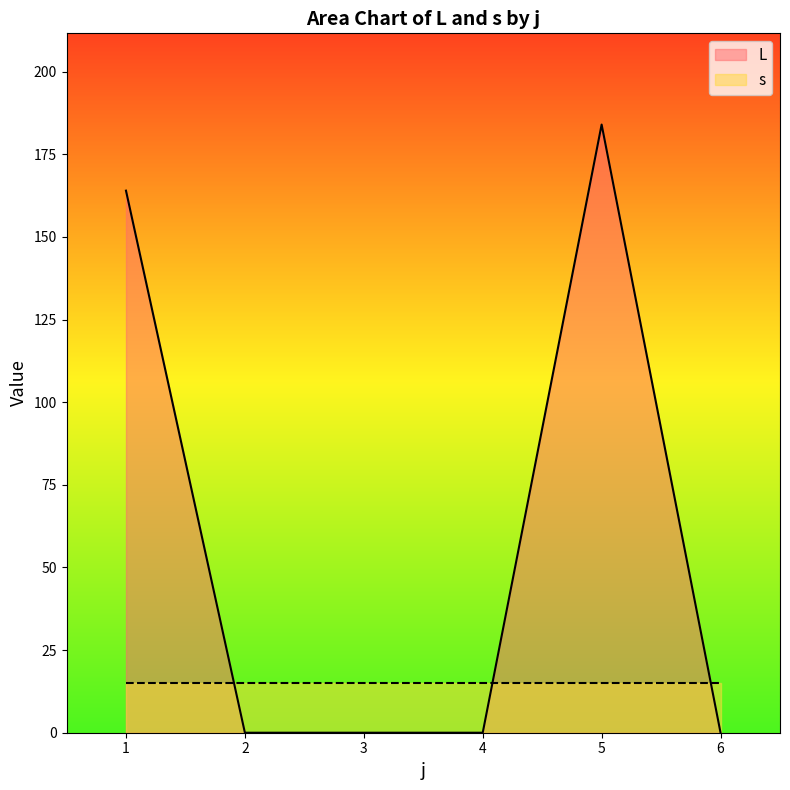

Reading left to right, extract all data points from this chart.

164	0	0	0	184	0